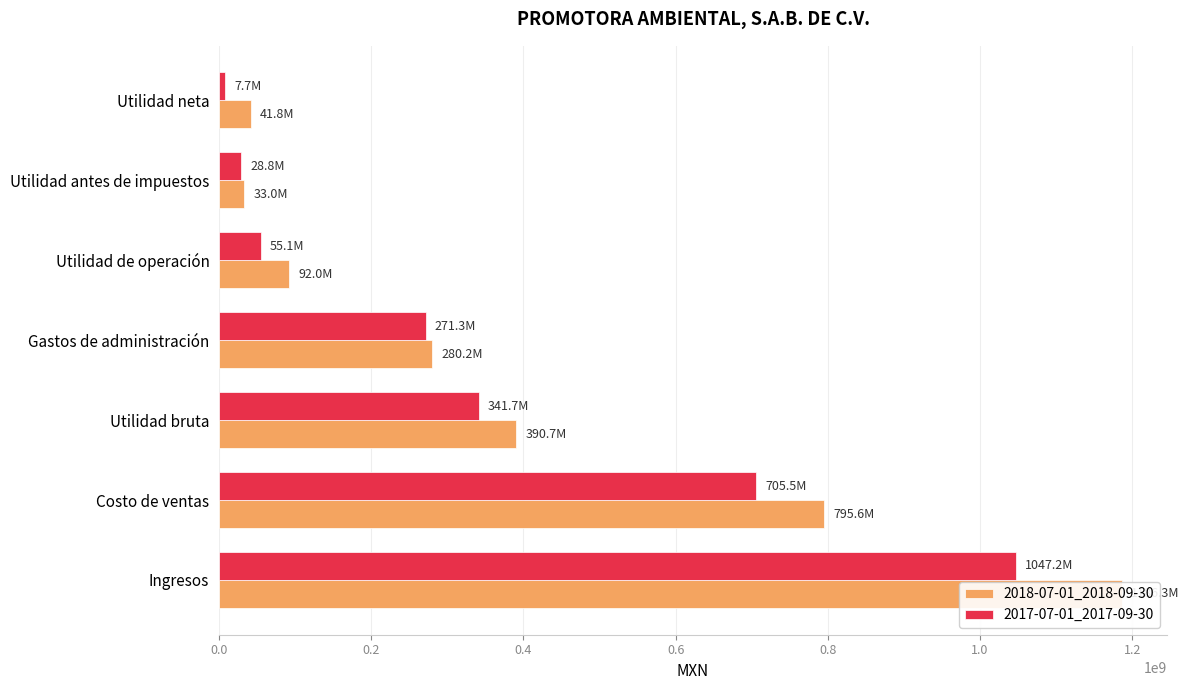

Is it true that 2018-07-01_2018-09-30 equals 415700698 at Ingresos?

False